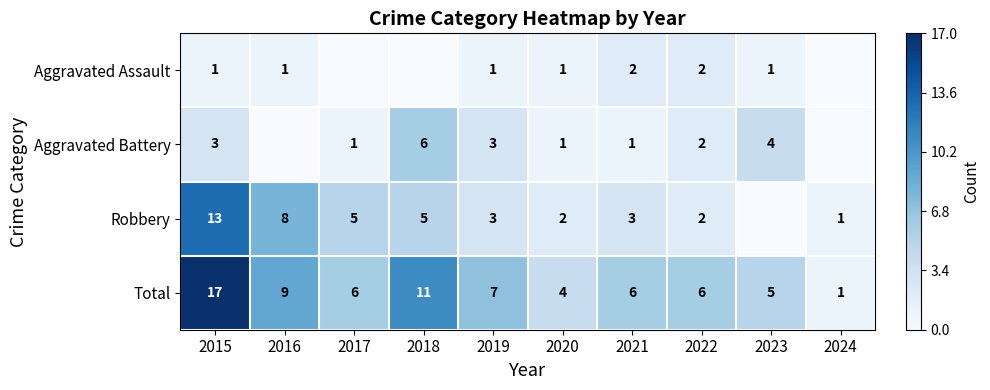

What is the difference between the second highest and minimum values in the Total series?

10